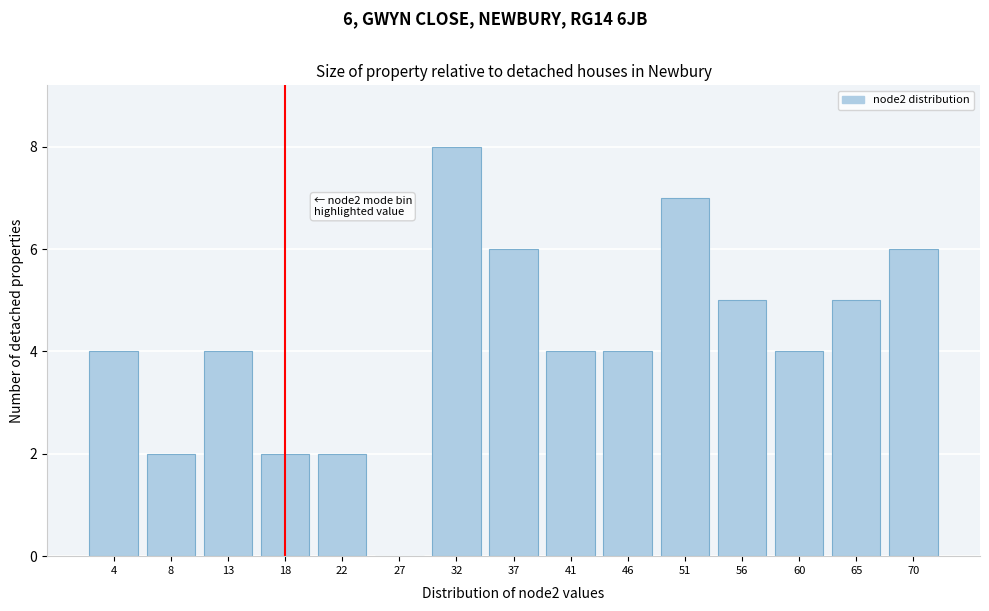

Reading left to right, list all the values displayed in this chart.

4=4	8=2	13=4	18=2	22=2	27=0	32=8	37=6	41=4	46=4	51=7	56=5	60=4	65=5	70=6